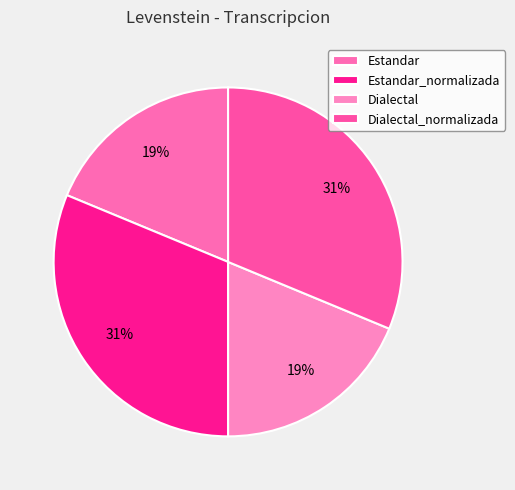

Combined, do Dialectal_normalizada and Dialectal account for over 50%?

No